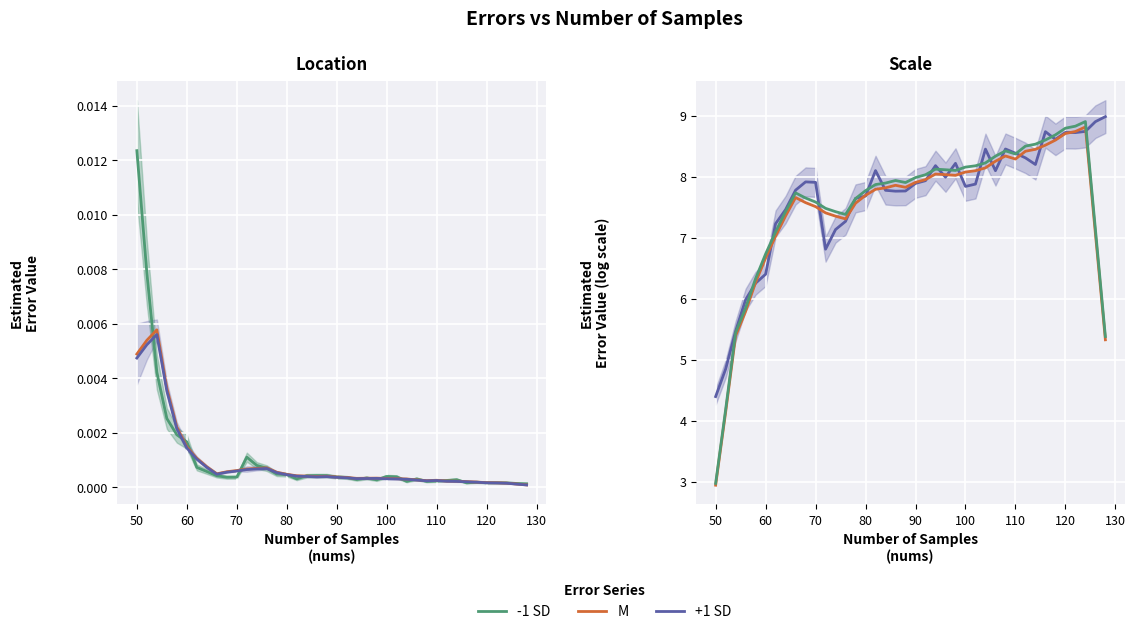

Reading left to right, extract all data points from this chart.

-1 SD: 3.0	4.2	5.4	5.8	6.3	6.7	7.1	7.4	7.7	7.6	7.6	7.5	7.4	7.4	7.6	7.8	7.9	7.9	7.9	7.9	8.0	8.0	8.1	8.1	8.1	8.2	8.2	8.2	8.3	8.4	8.4	8.5	8.5	8.6	8.7	8.8	8.8	8.9	7.1	5.4
M: 2.9	4.1	5.4	5.8	6.3	6.7	7.0	7.4	7.7	7.6	7.5	7.4	7.4	7.3	7.6	7.7	7.8	7.8	7.9	7.8	7.9	8.0	8.0	8.0	8.0	8.1	8.1	8.1	8.3	8.3	8.3	8.4	8.4	8.5	8.6	8.7	8.7	8.8	7.1	5.3
+1 SD: 4.4	4.8	5.5	6.0	6.3	6.4	7.2	7.5	7.8	7.9	7.9	6.8	7.1	7.3	7.6	7.7	8.1	7.8	7.8	7.8	7.9	7.9	8.2	8.0	8.2	7.8	7.9	8.5	8.1	8.5	8.4	8.3	8.2	8.7	8.6	8.7	8.7	8.7	8.9	9.0